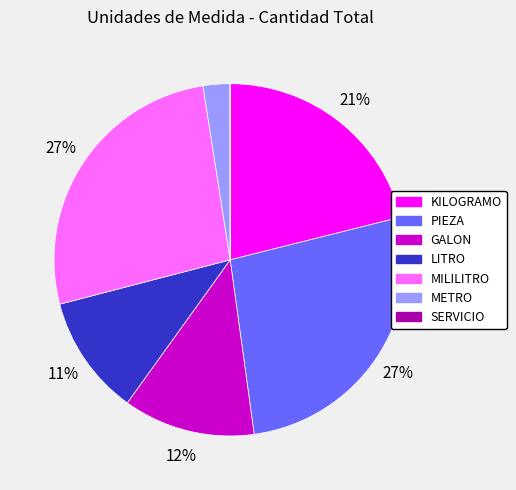

Approximately how many times larger is the value at MILILITRO compared to GALON?

2.2